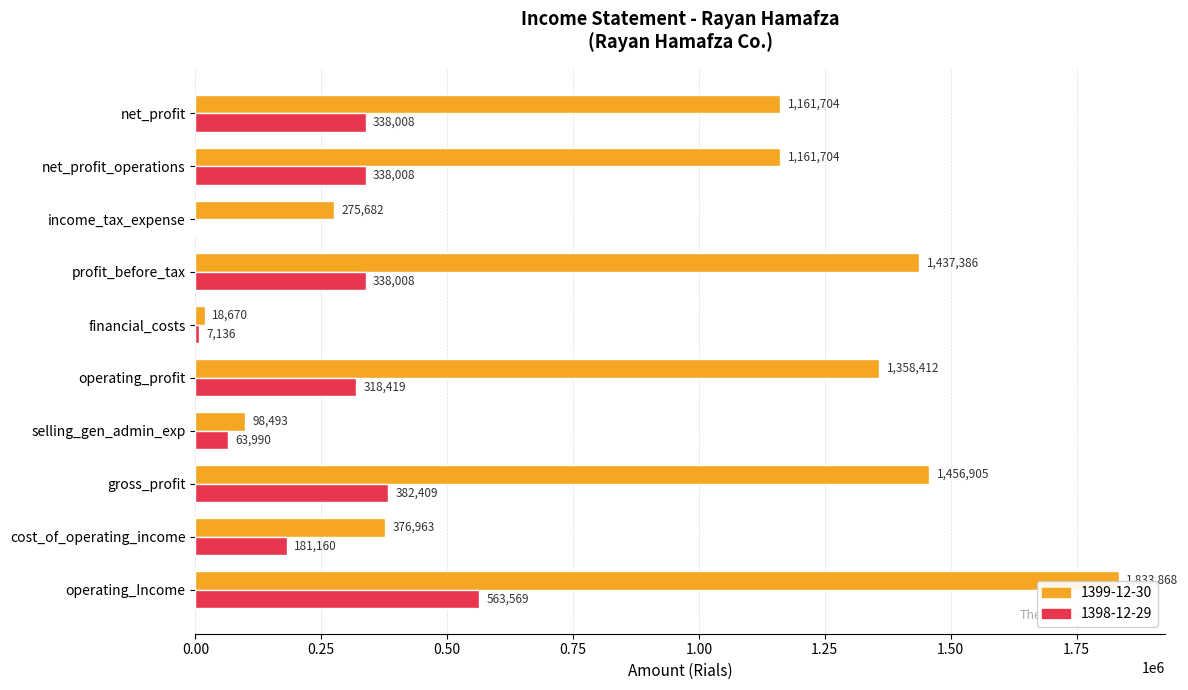

What is the difference between the 1399-12-30 values at net_profit_operations and gross_profit?

295201